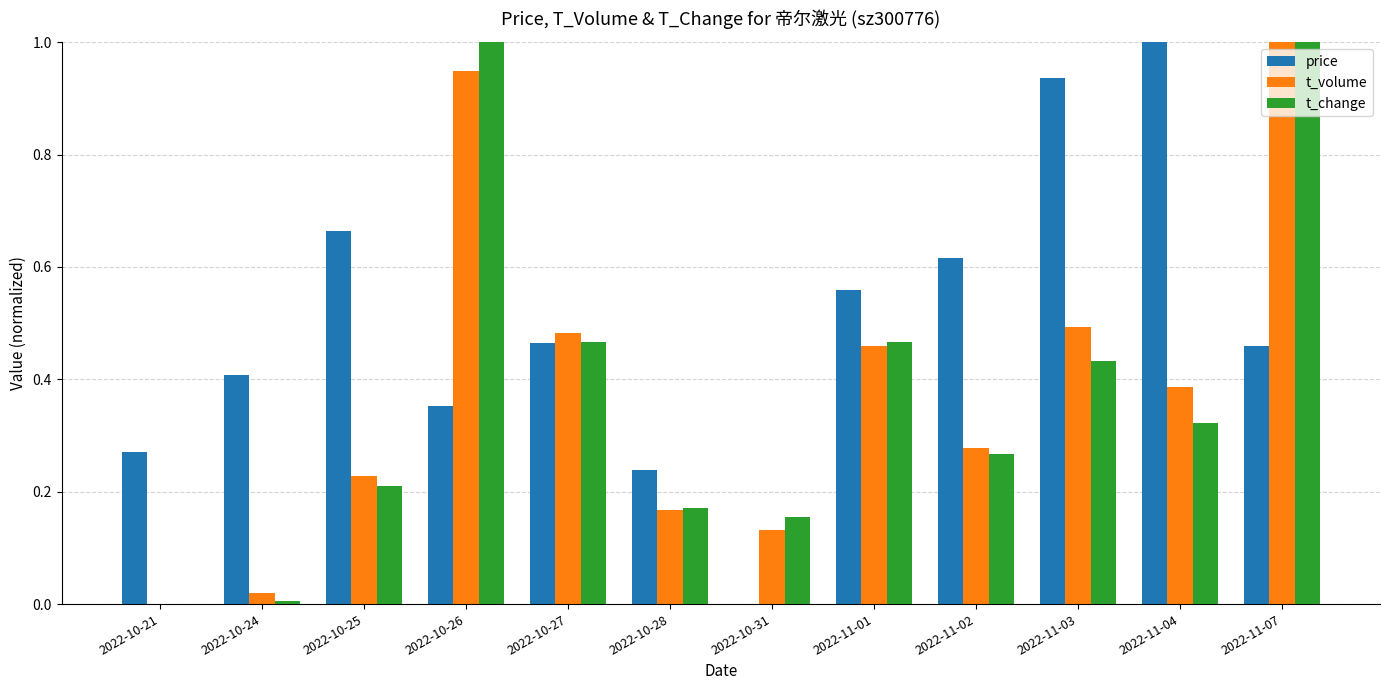

Which series changed the most between 2022-11-02 and 2022-11-07?

t_change